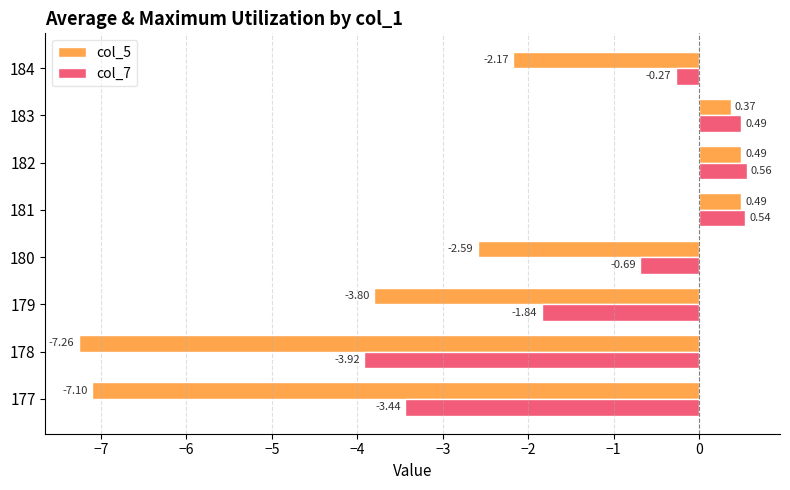

What are all the series names shown in the legend?

col_5, col_7